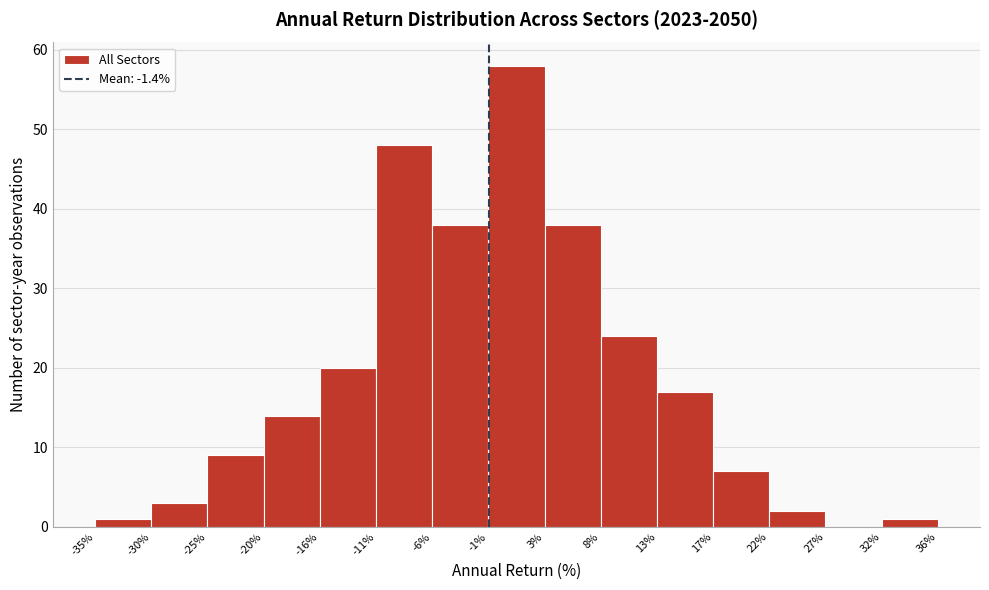

Over which range of the x-axis is the bar tallest?

-1% to 3%